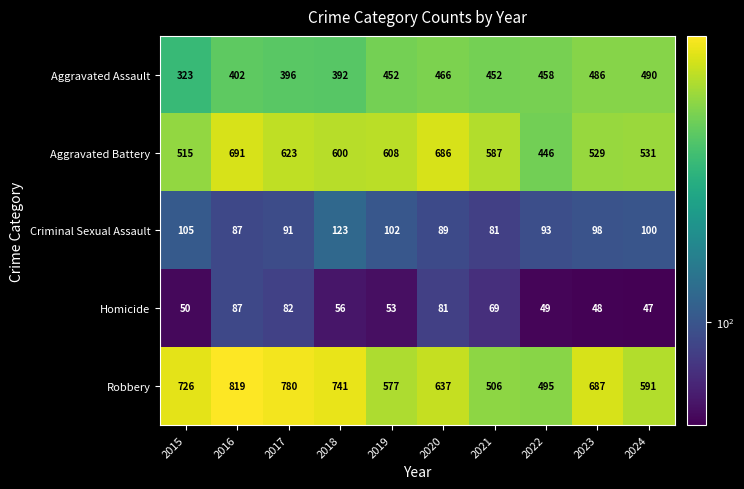

The value of Aggravated Assault at 2019 is 315. True or false?

False